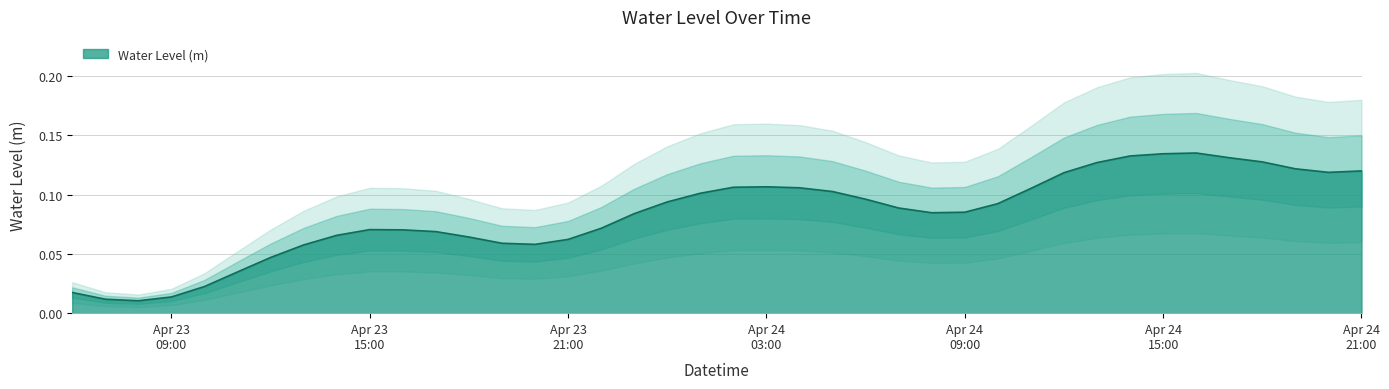

Which label corresponds to the largest value in the chart?

2024-04-24 16:00:00